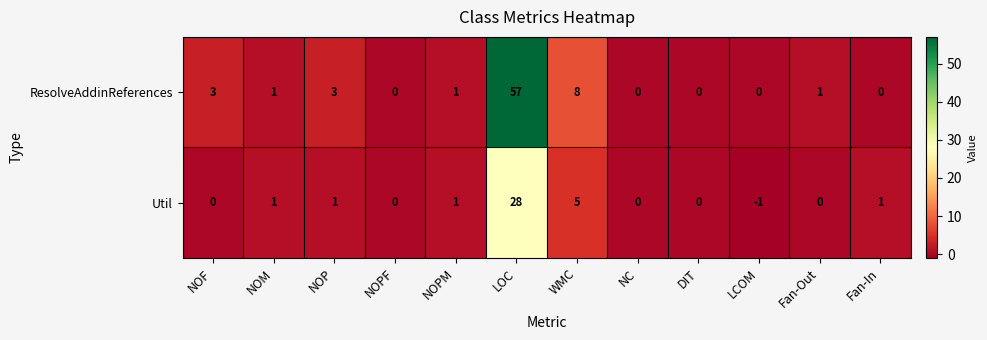

What is the total value across all series at NOPM?

2